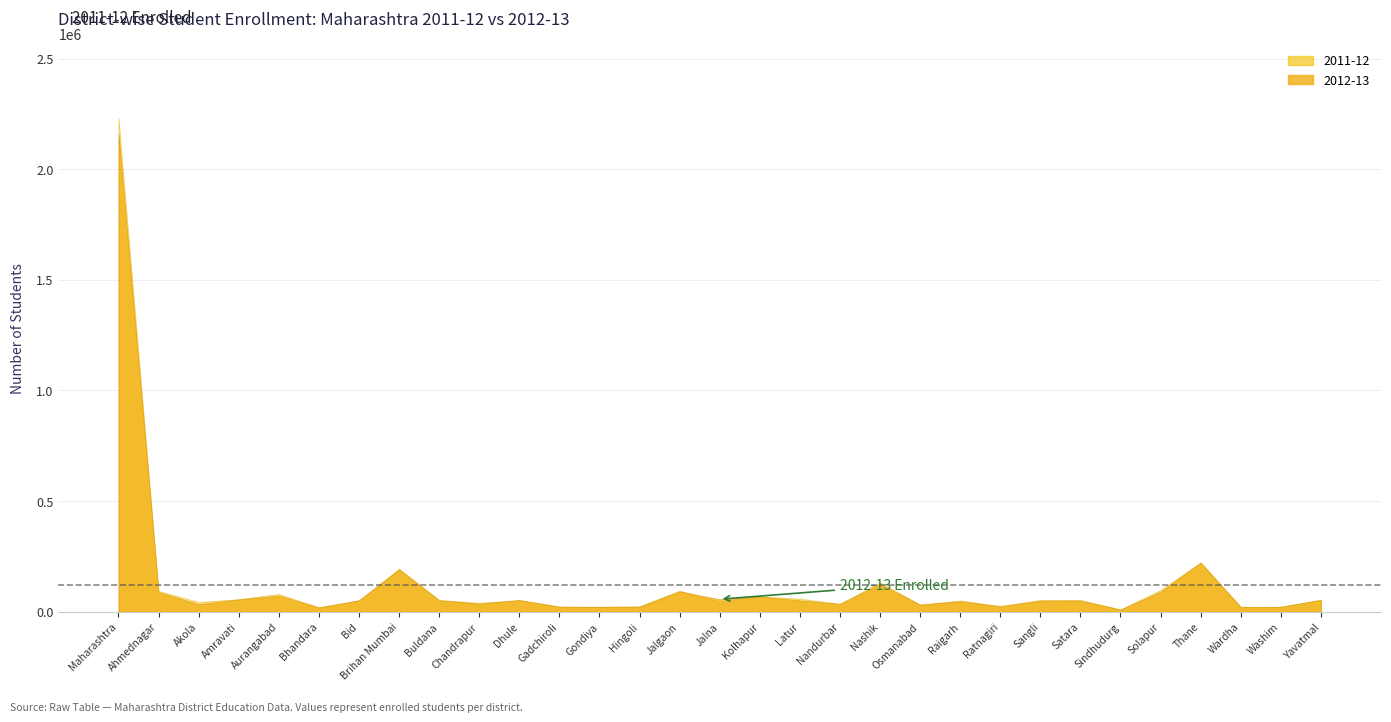

Where does the 2012-13 series first go above 50920?

Maharashtra